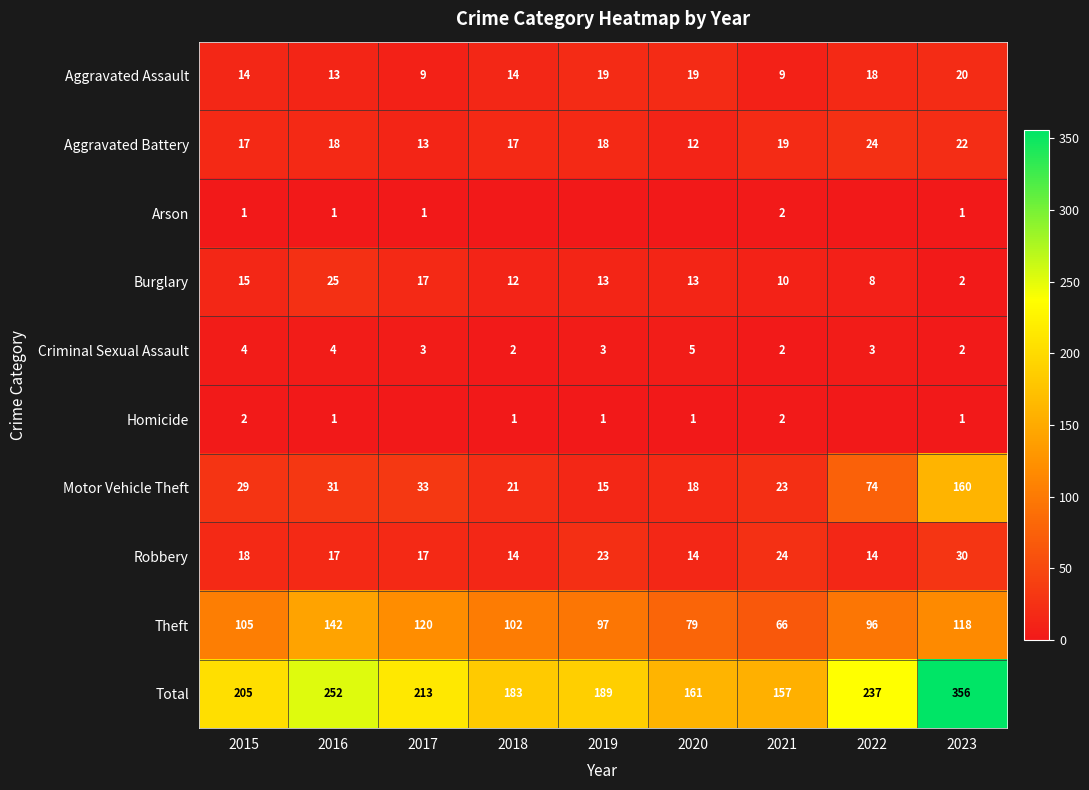

What is the difference between the highest and lowest values at 2023?

355